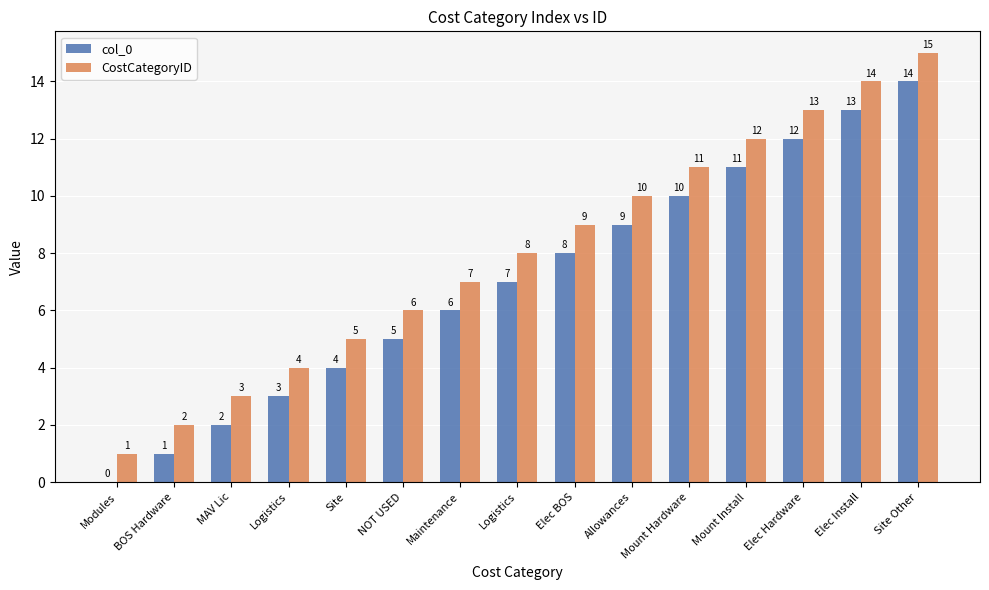

Which series has the largest range (max minus min)?

col_0